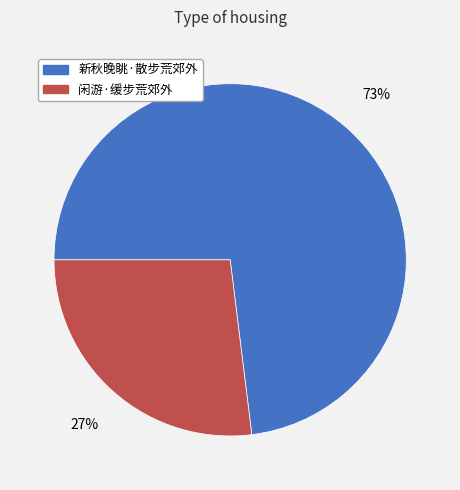

How many slices are in this pie chart?

2